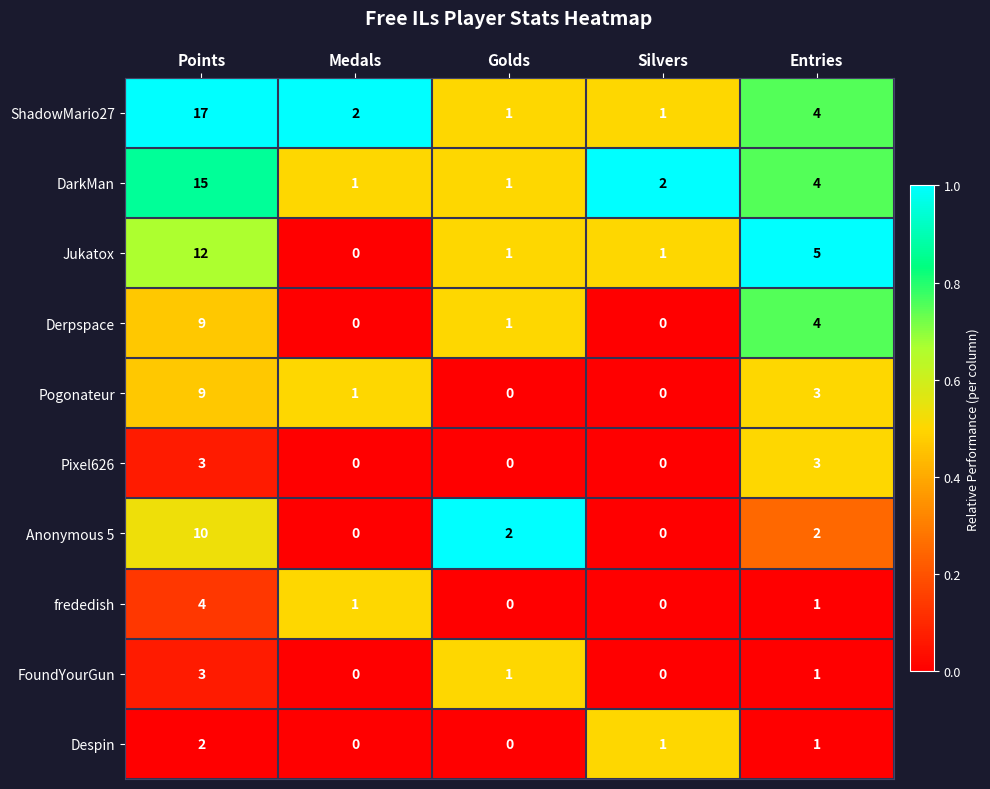

Between Medals and Golds, which series saw the biggest shift?

Anonymous 5